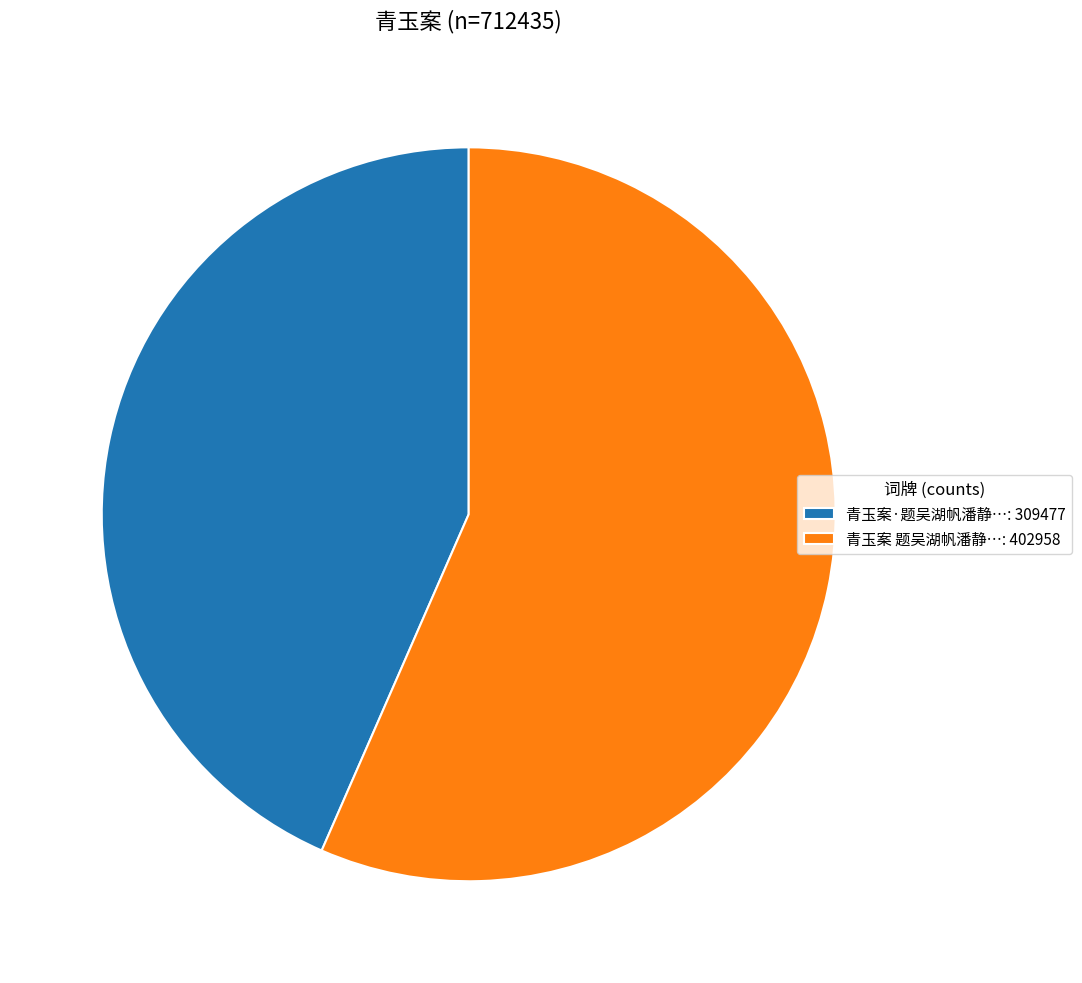

Between 青玉案 题吴湖帆潘静…: 402958 and 青玉案·题吴湖帆潘静…: 309477, which is larger?

青玉案 题吴湖帆潘静…: 402958